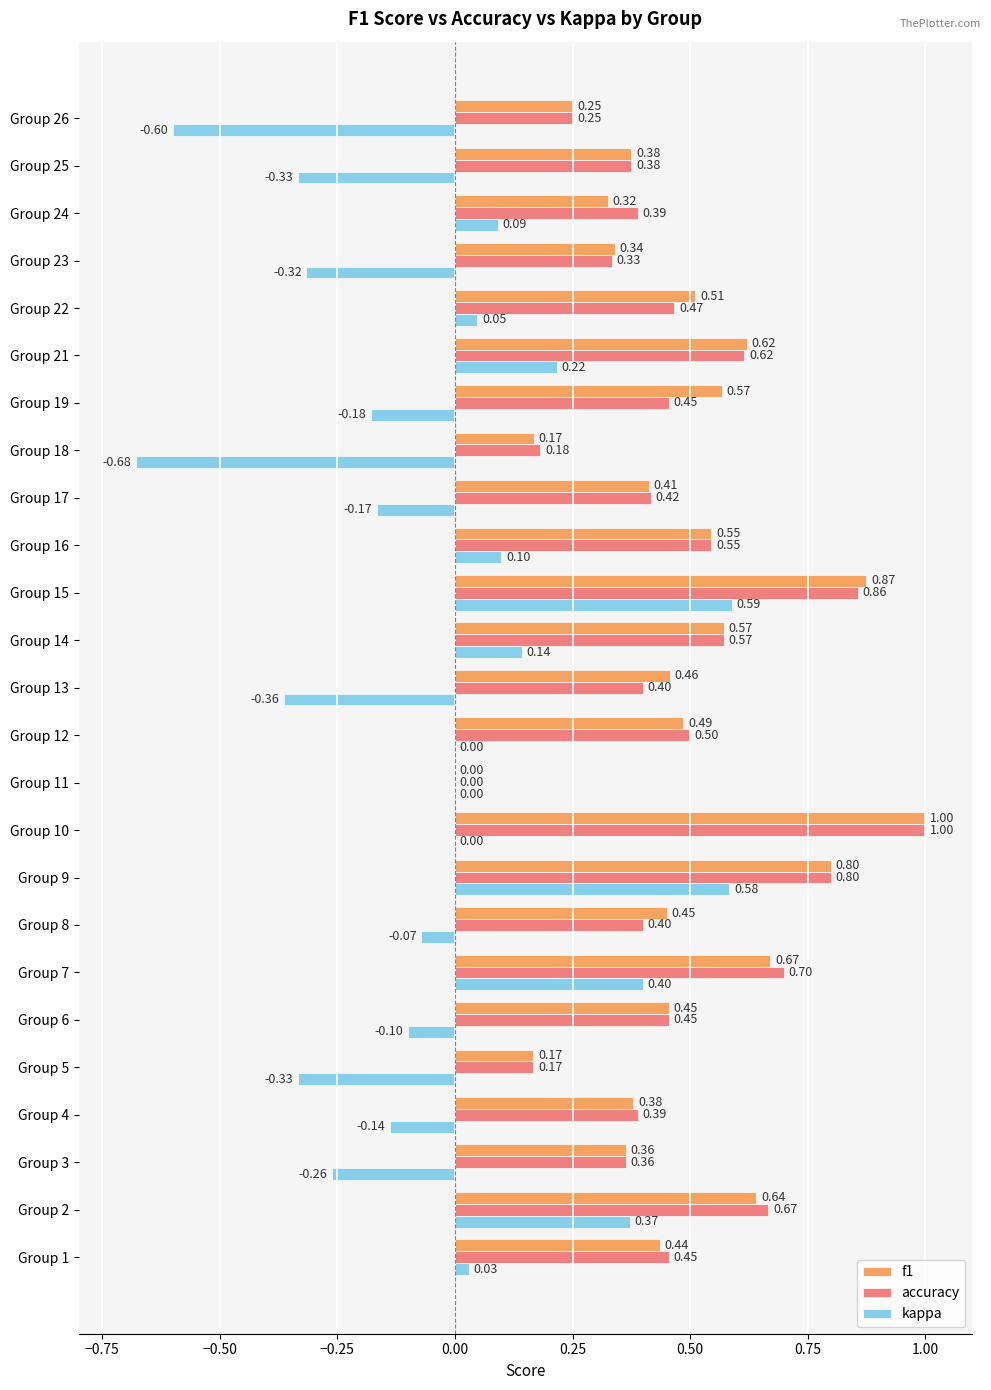

What is the sum of all kappa values?

-1.0